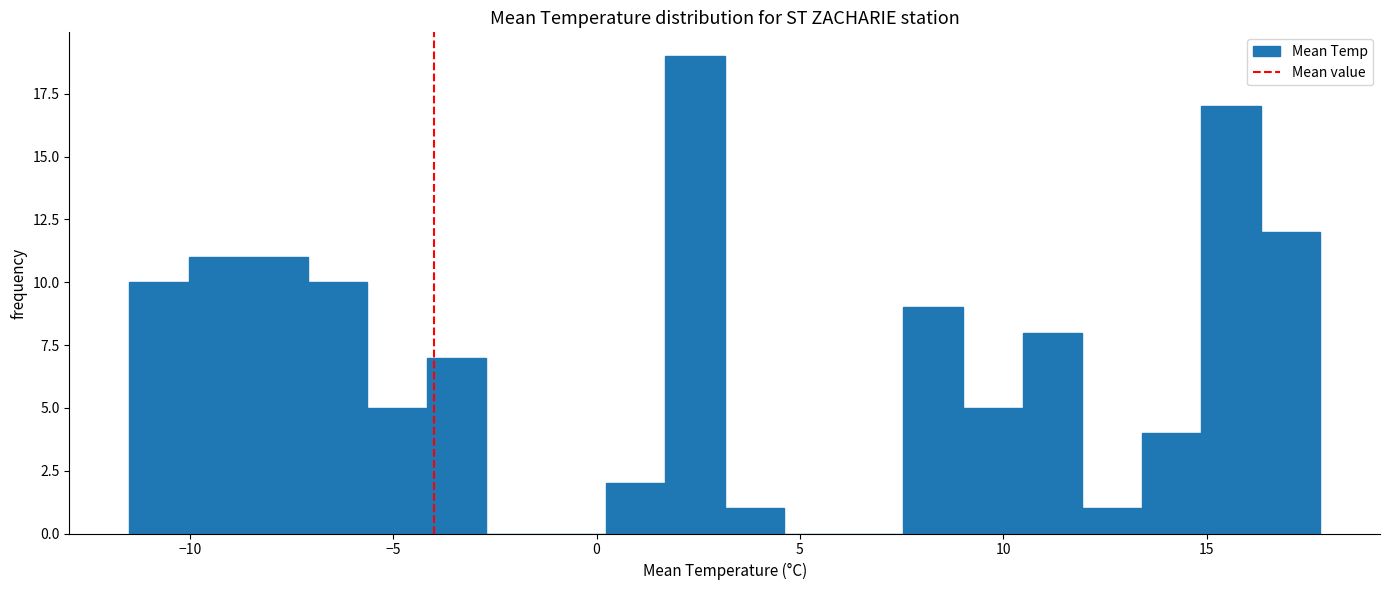

Read against the x-axis, roughly where is the centre of the tallest bar?

2.5